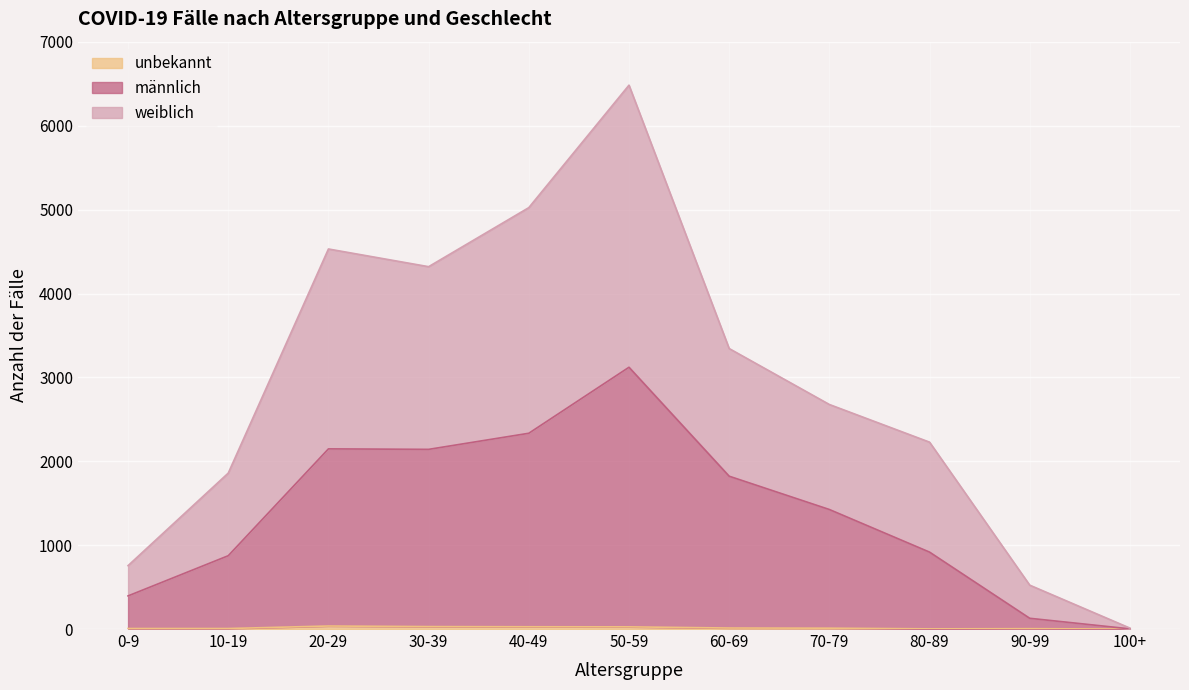

Between 30-39 and 100+, which series saw the biggest shift?

weiblich